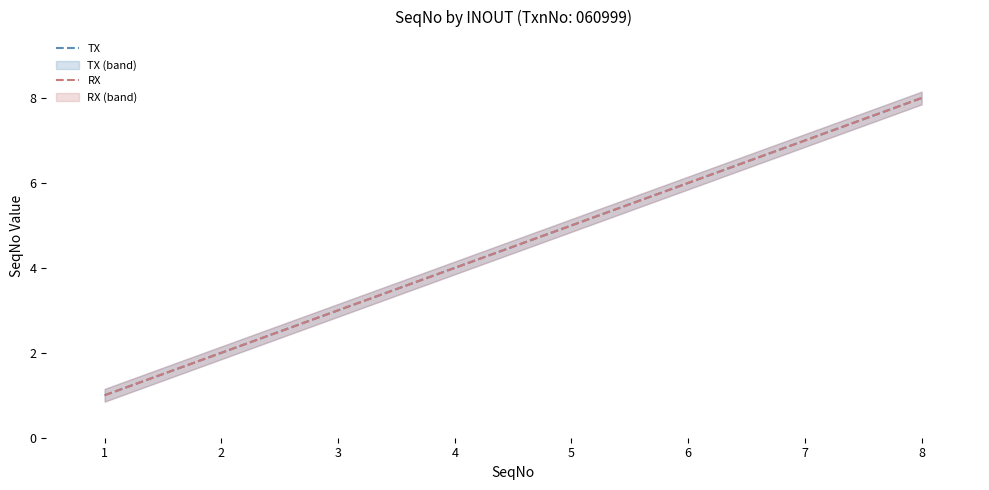

How many distinct data groups are displayed?

2